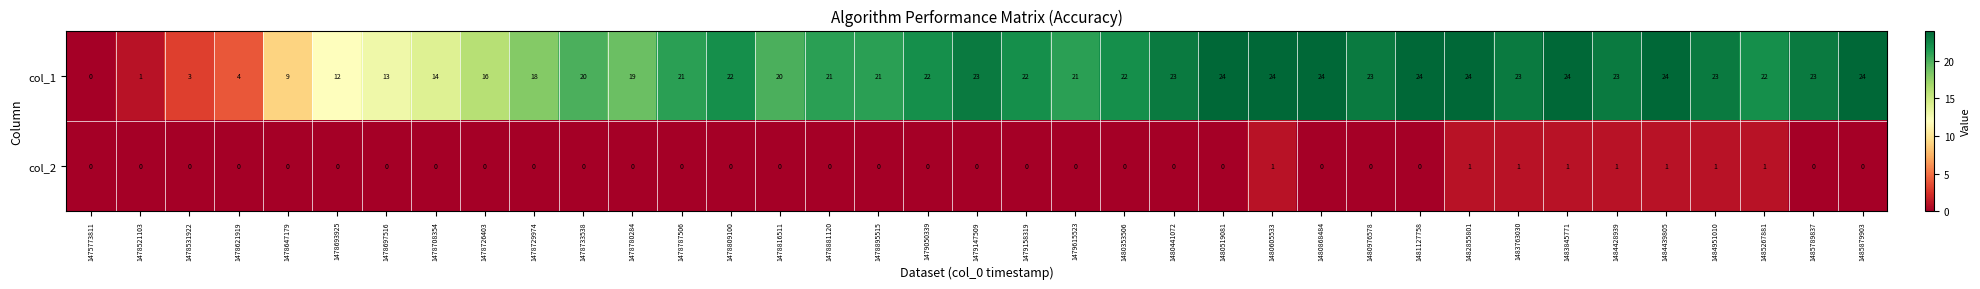

What is the difference between the maximum and minimum values in the col_1 series?

24